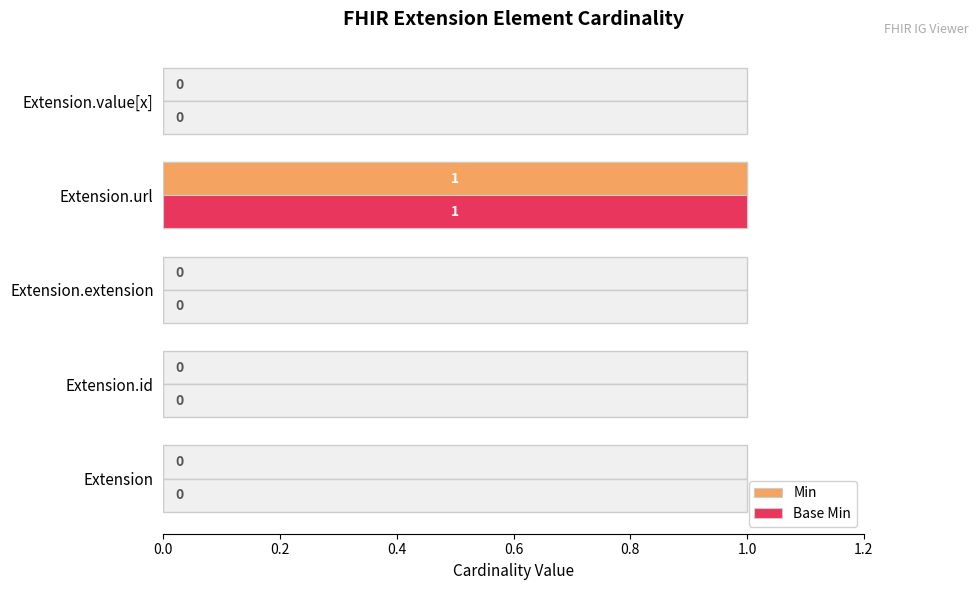

Is it true that Base Min equals 2 at Extension.url?

False